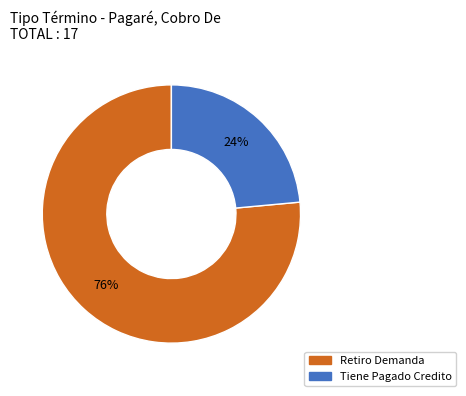

What is the largest slice in the pie chart?

Retiro Demanda